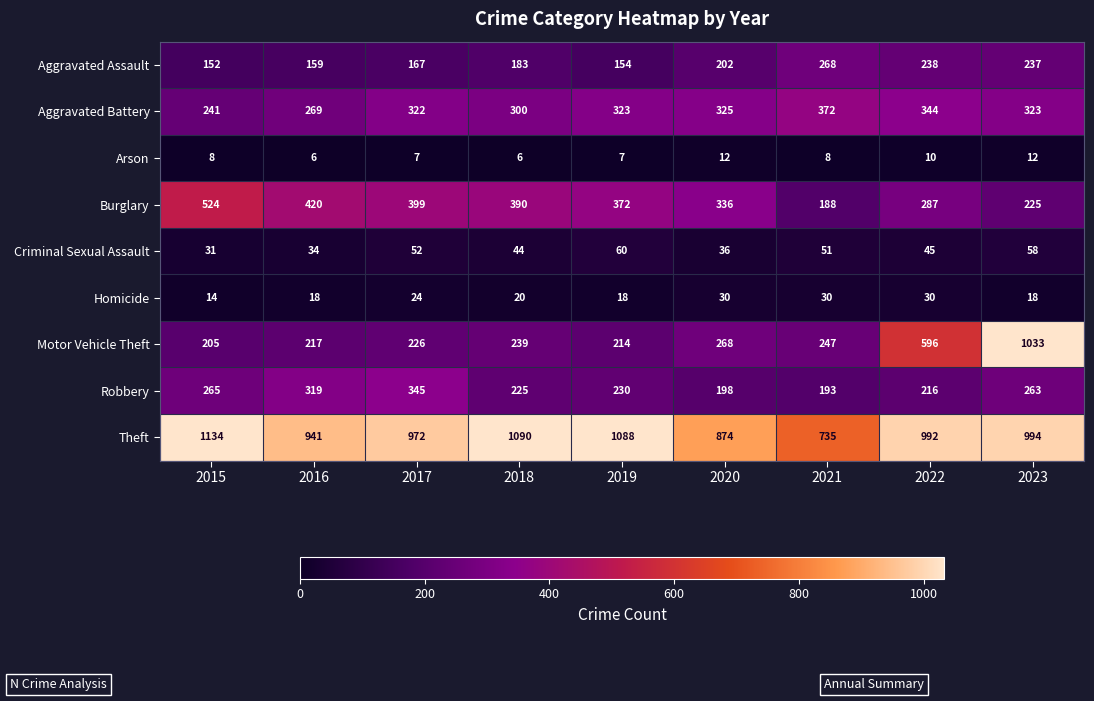

At how many categories does at least one series exceed 924?

7